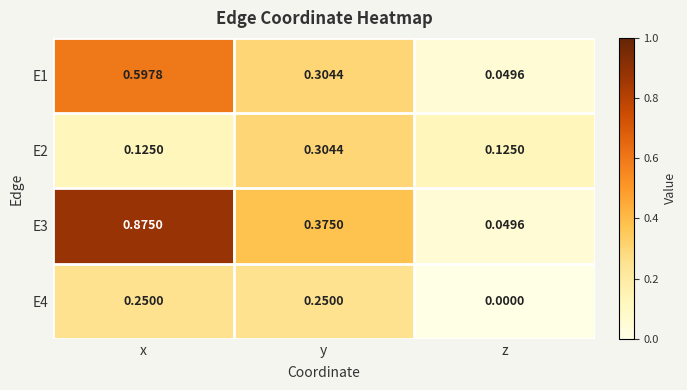

What is the total value across all series at y?

1.2